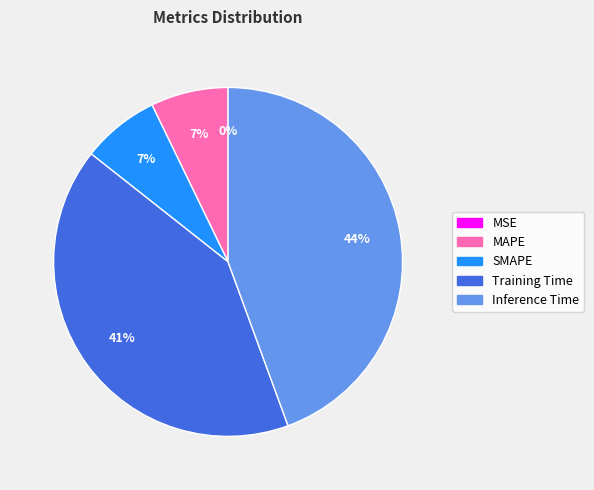

Which slice is the largest?

Inference Time